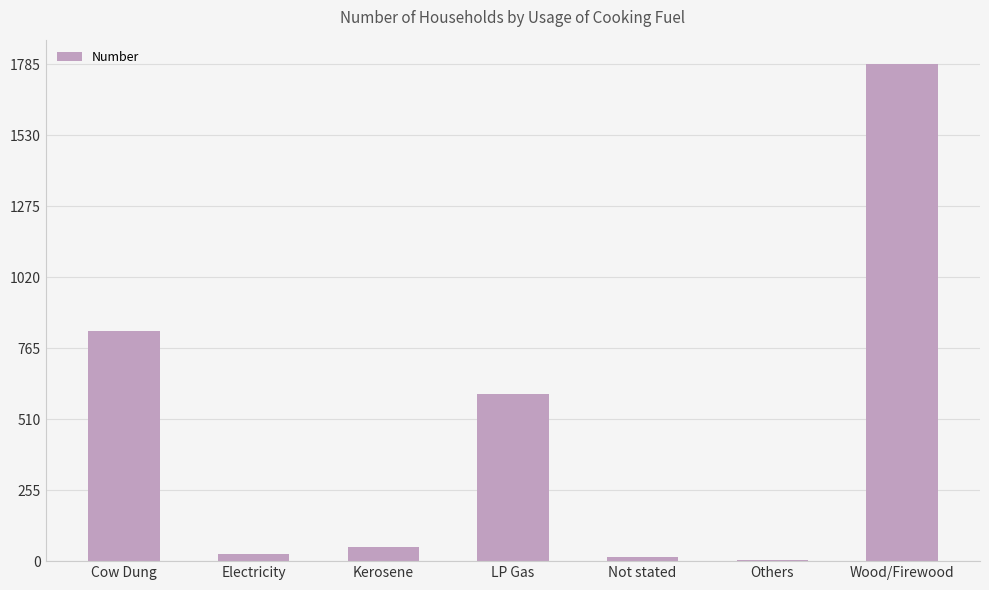

What is the average value?

472